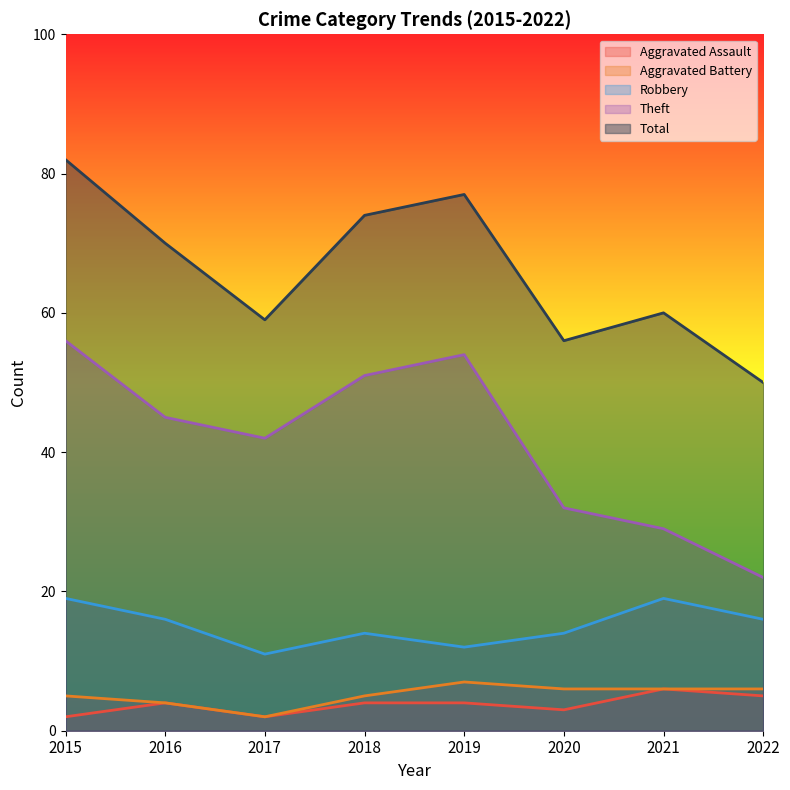

How many data points in Robbery are less than 16?

4